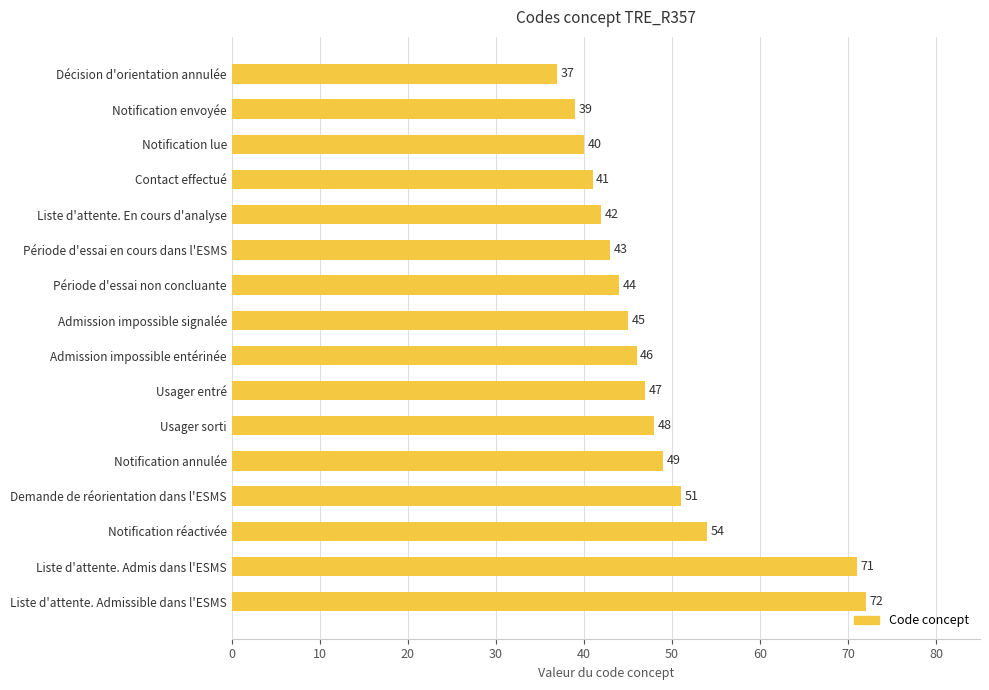

Rank the categories by value from highest to lowest.

Liste d'attente. Admissible dans l'ESMS, Liste d'attente. Admis dans l'ESMS, Notification réactivée, Demande de réorientation dans l'ESMS, Notification annulée, Usager sorti, Usager entré, Admission impossible entérinée, Admission impossible signalée, Période d'essai non concluante, Période d'essai en cours dans l'ESMS, Liste d'attente. En cours d'analyse, Contact effectué, Notification lue, Notification envoyée, Décision d'orientation annulée